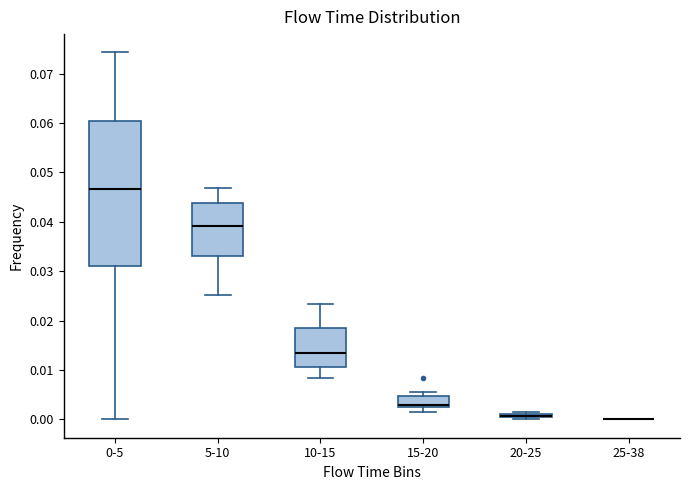

Which box is the tallest, from its lower edge to its upper edge?

0-5